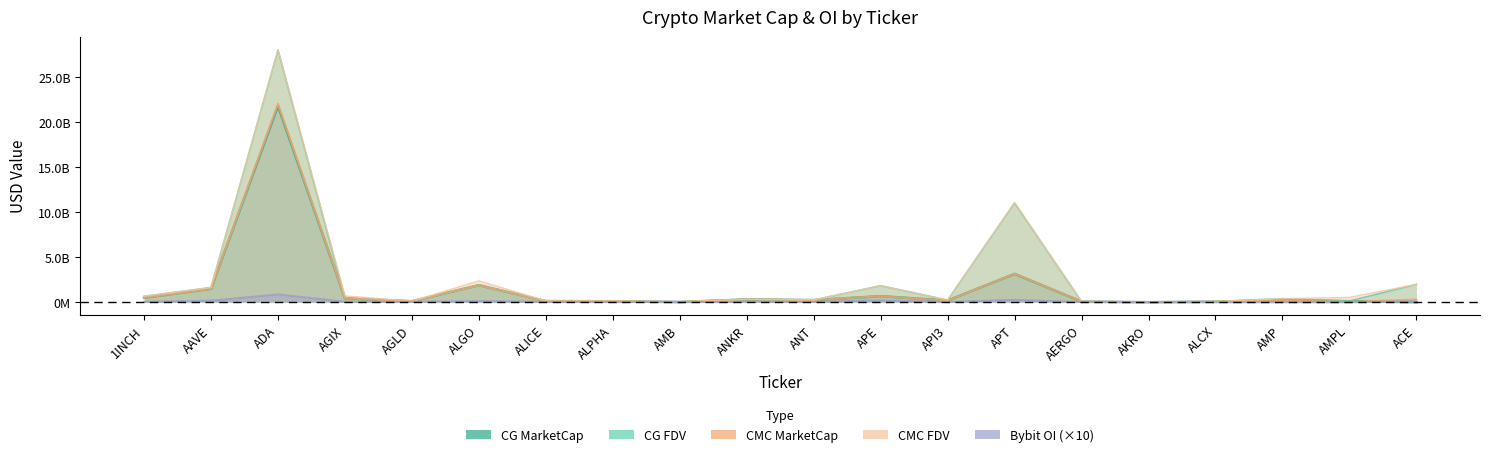

What is the difference between the maximum and minimum values in the CG MarketCap line series?

21759739174